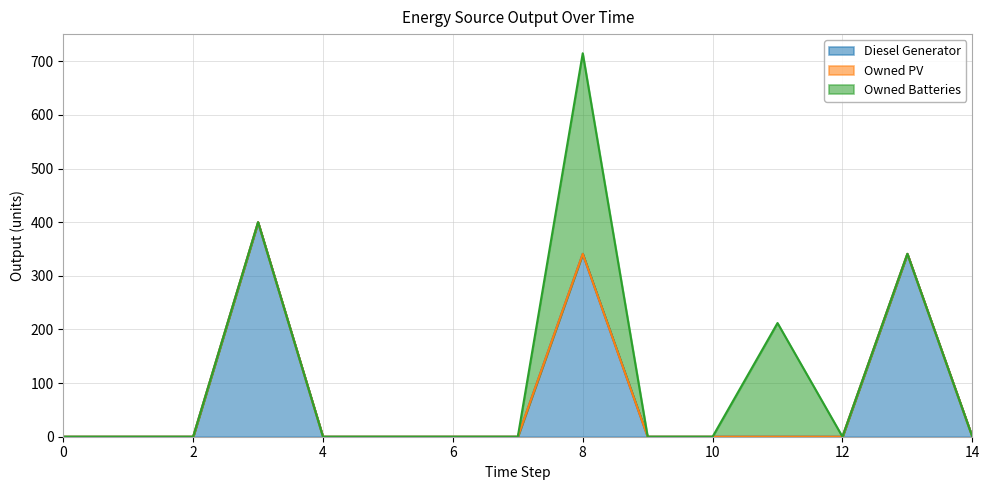

What is the highest value of the Diesel Generator series?

400